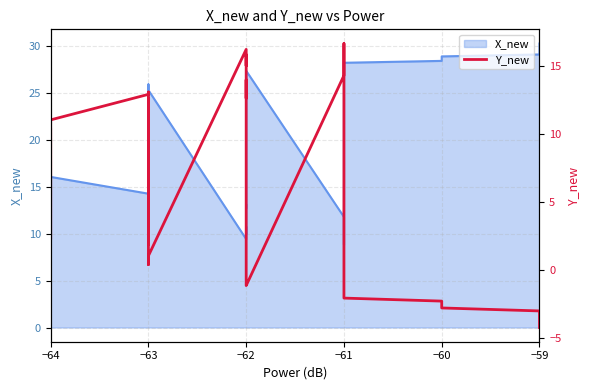

The chart shows a value of 21.9 at −61. True or false?

False